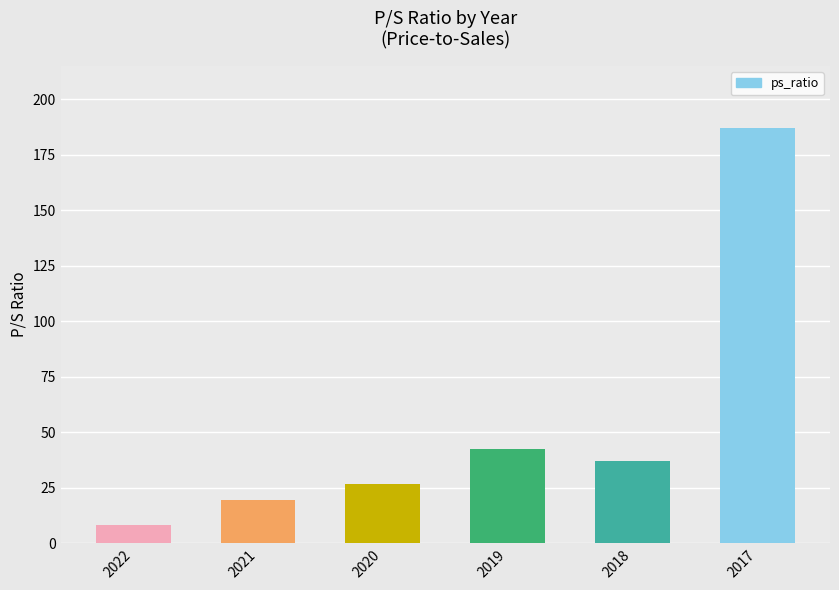

At which category does the chart reach its peak across all series?

2017